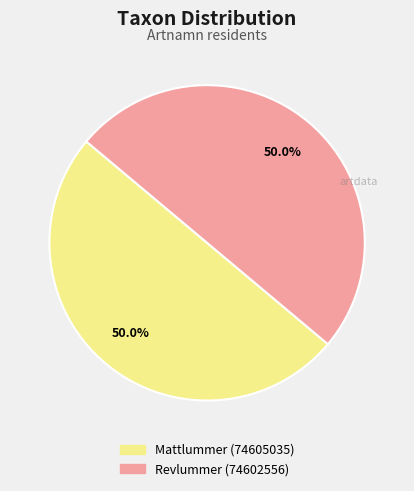

Combined, do Mattlummer (74605035) and Revlummer (74602556) account for over 50%?

Yes